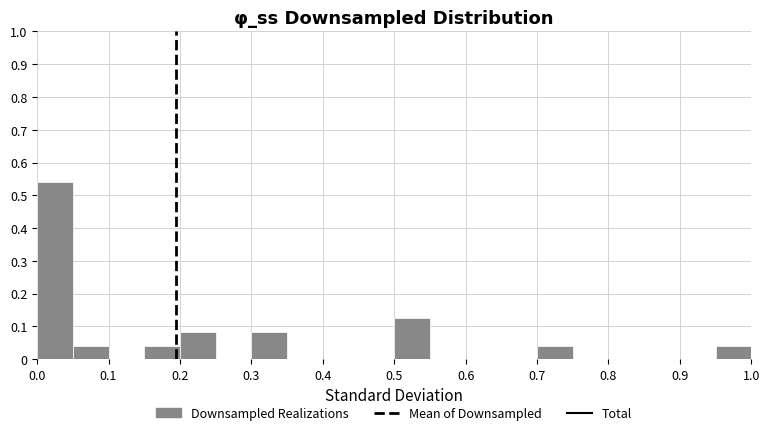

Reading left to right, list every bar in this chart as the range it spans on the x-axis followed by its height. The values are not printed on the chart, so give them approximately, as read against the axis.

0.00 to 0.05: 0.54
0.05 to 0.10: 0.04
0.10 to 0.15: 0
0.15 to 0.20: 0.04
0.20 to 0.25: 0.08
0.25 to 0.30: 0
0.30 to 0.35: 0.08
0.35 to 0.40: 0
0.40 to 0.45: 0
0.45 to 0.50: 0
0.50 to 0.55: 0.13
0.55 to 0.60: 0
0.60 to 0.65: 0
0.65 to 0.70: 0
0.70 to 0.75: 0.04
0.75 to 0.80: 0
0.80 to 0.85: 0
0.85 to 0.90: 0
0.90 to 0.95: 0
0.95 to 1.00: 0.04